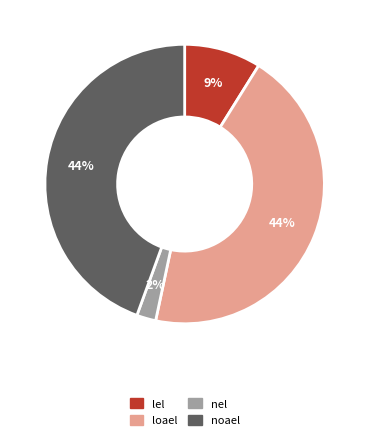

To the nearest percent, what is the difference between the largest and smallest slice percentages?

42%